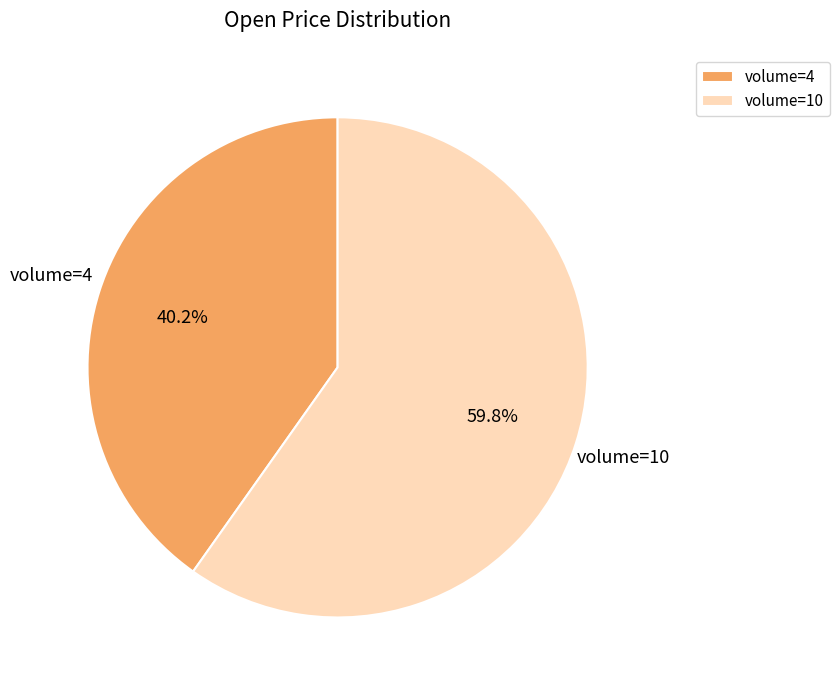

What is the smallest slice in the pie chart?

volume=4